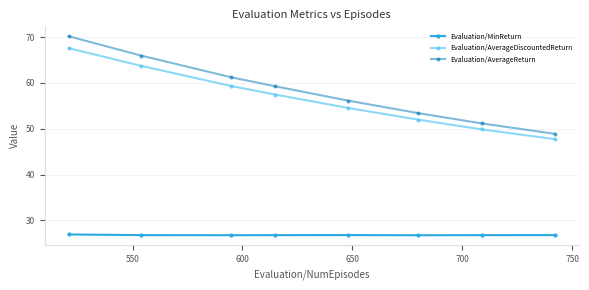

At how many categories does at least one series exceed 26?

8